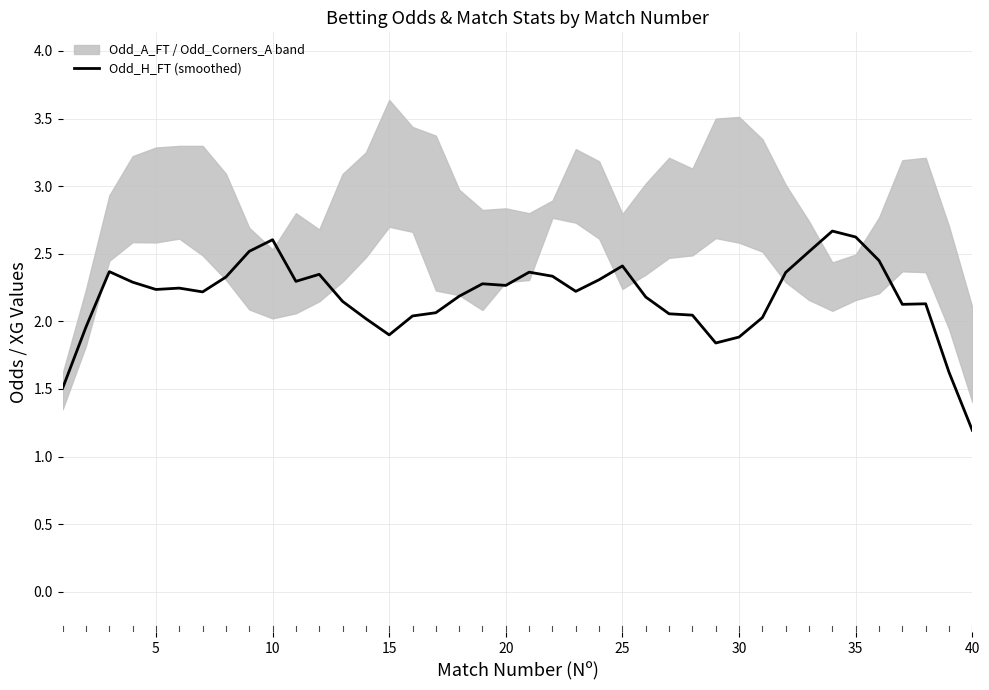

What is the smallest value displayed?

1.2